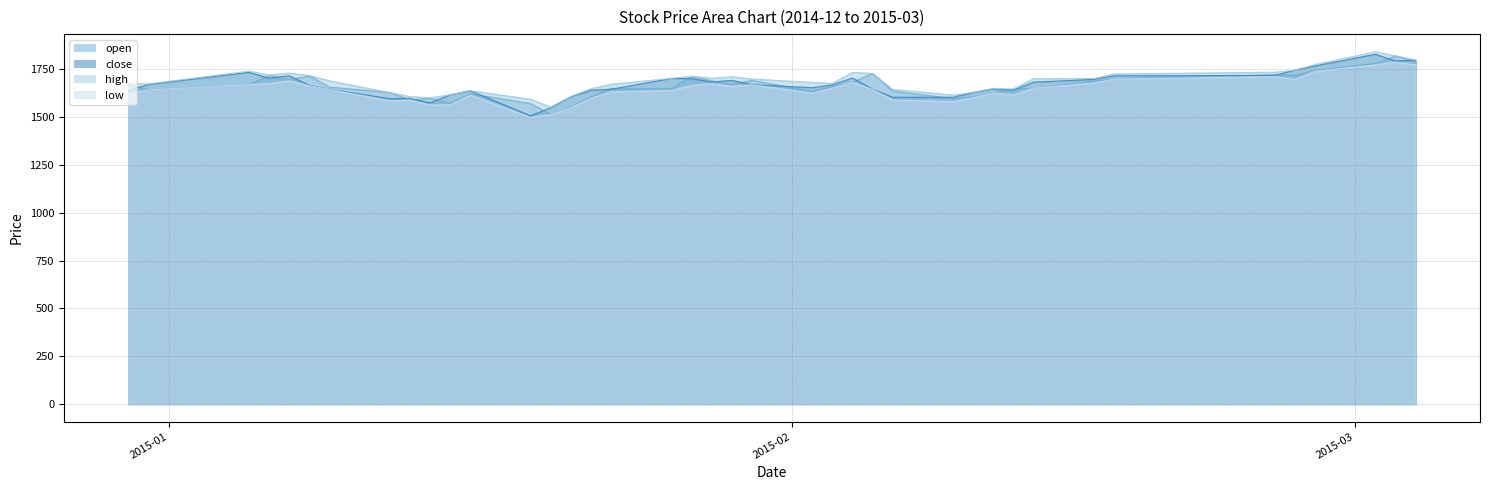

The high series shows 1644.6 at 2015-02-06. True or false?

True